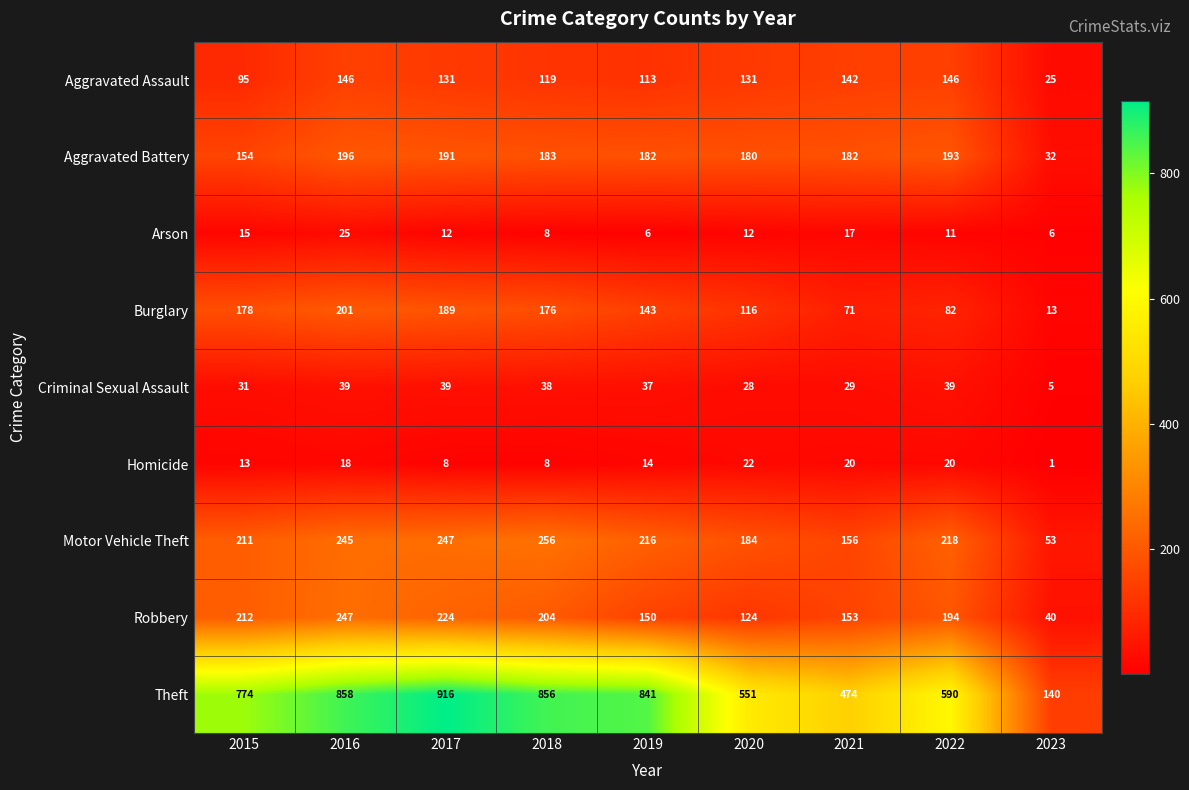

Rank the categories by Robbery value from highest to lowest.

2016, 2017, 2015, 2018, 2022, 2021, 2019, 2020, 2023